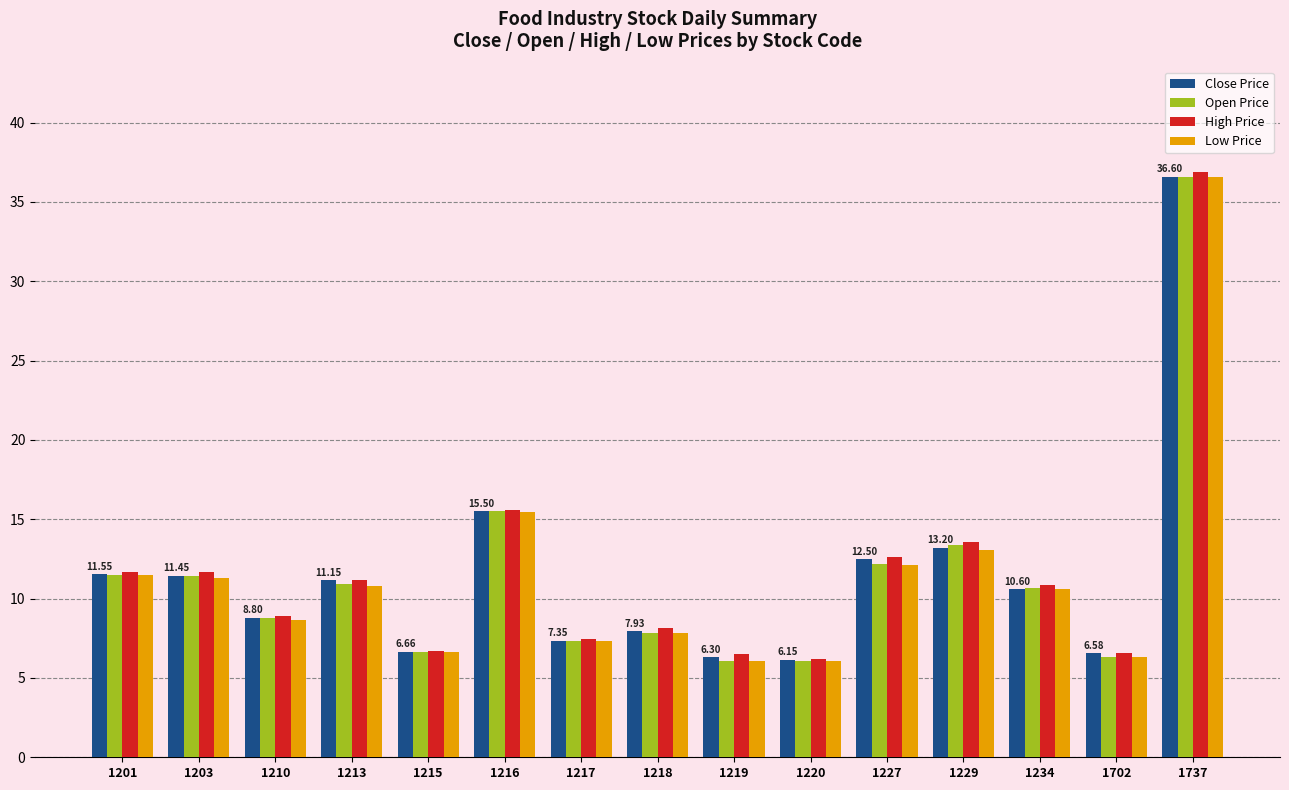

Where is Close Price nearest to the value 21?

1216